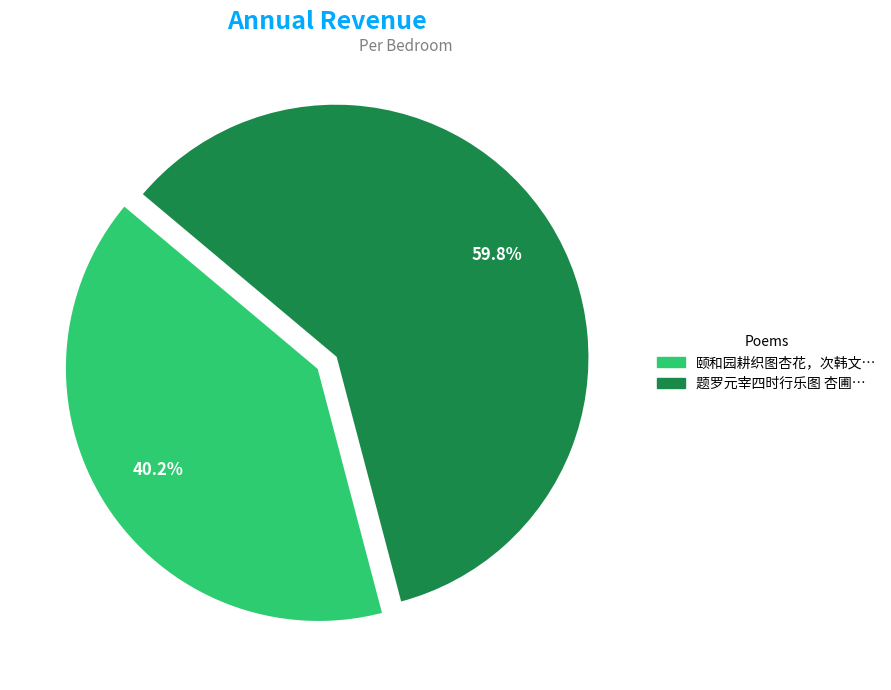

Does any single category account for the majority?

Yes